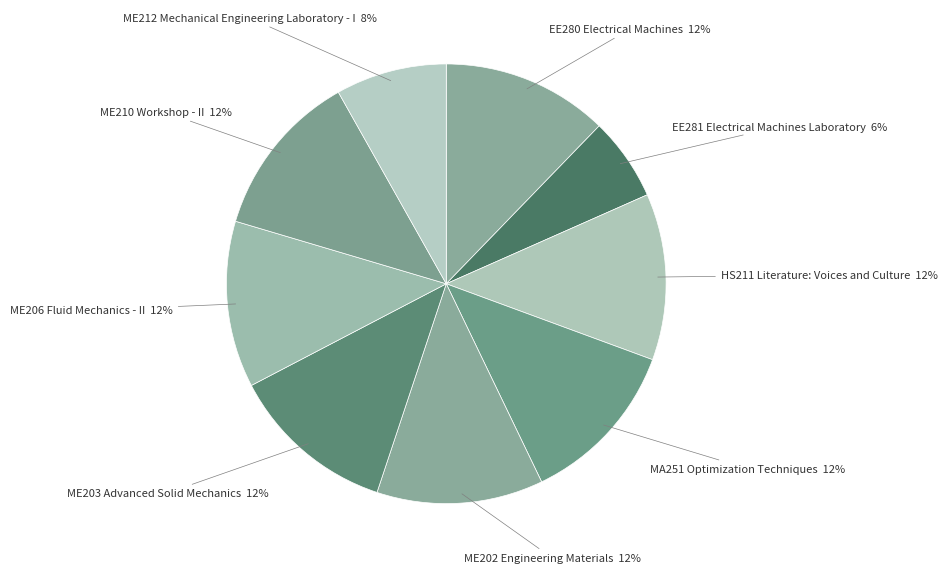

What percentage is the ME212 Mechanical Engineering Laboratory - I slice, to the nearest percent?

8%